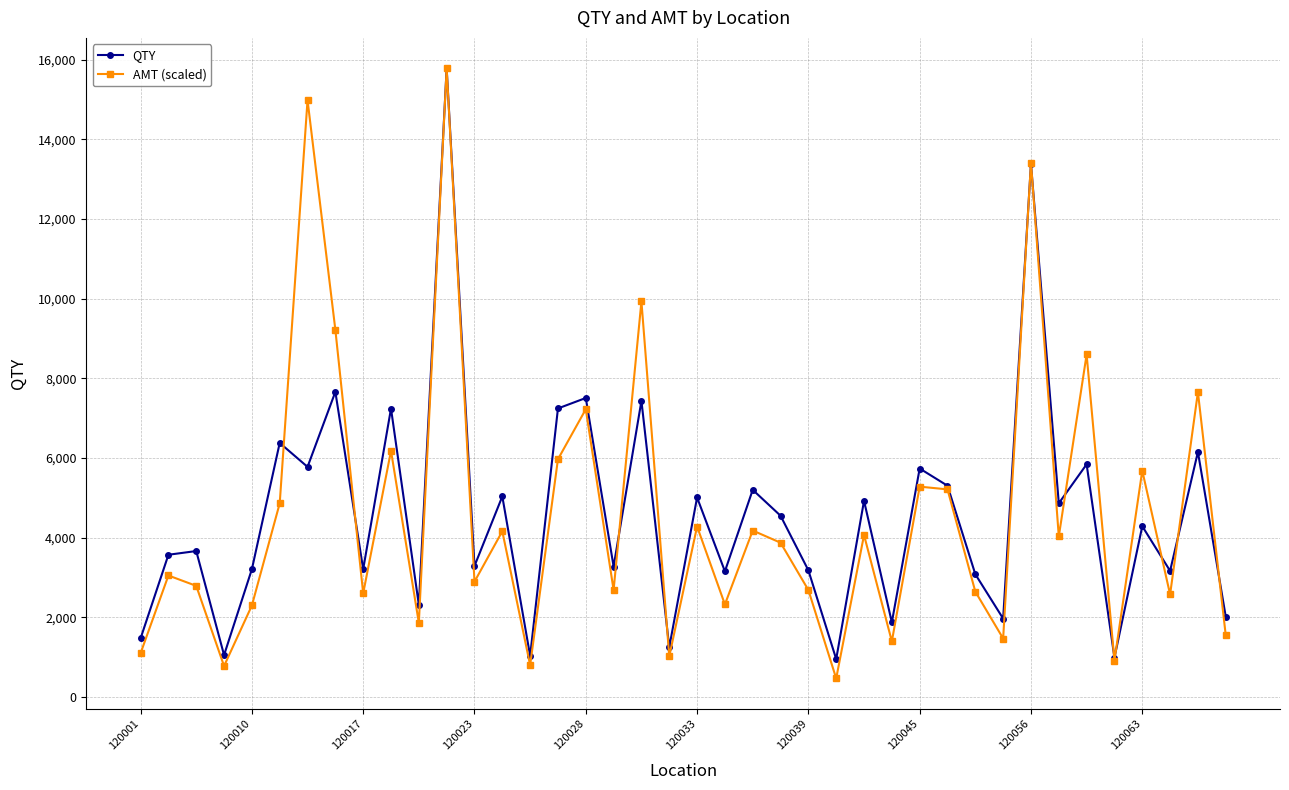

Which series has the largest range (max minus min)?

AMT (scaled)